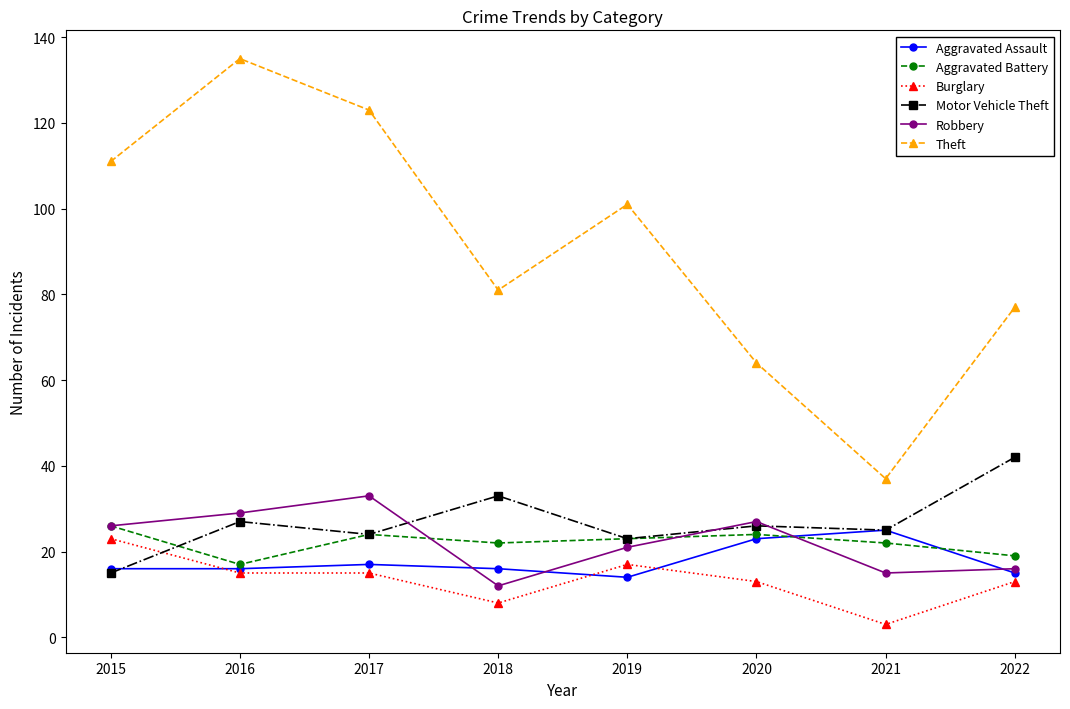

How many interior local peaks does the Theft series have?

2